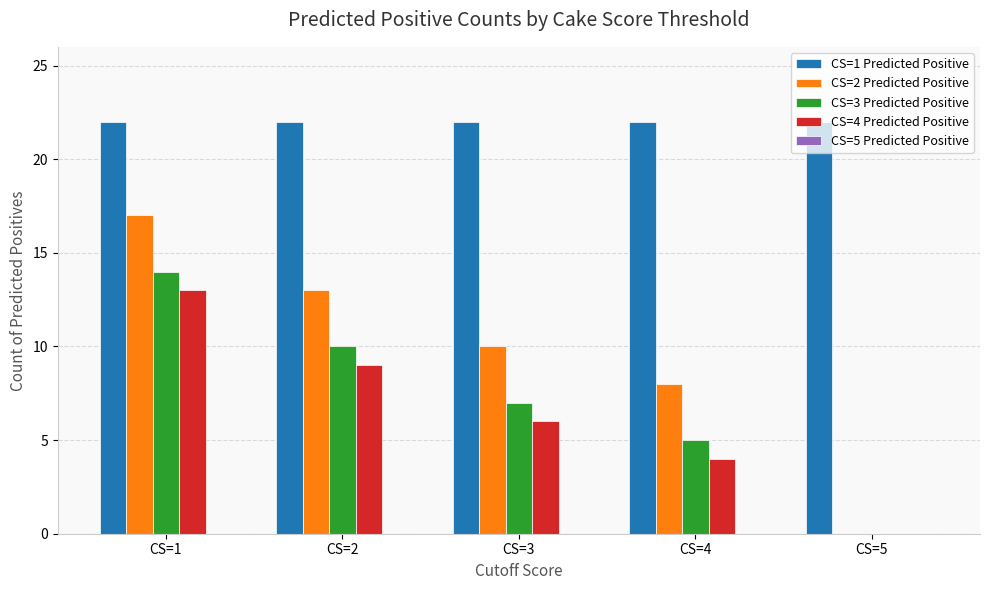

Is it true that CS=3 Predicted Positive equals -9 at CS=5?

False